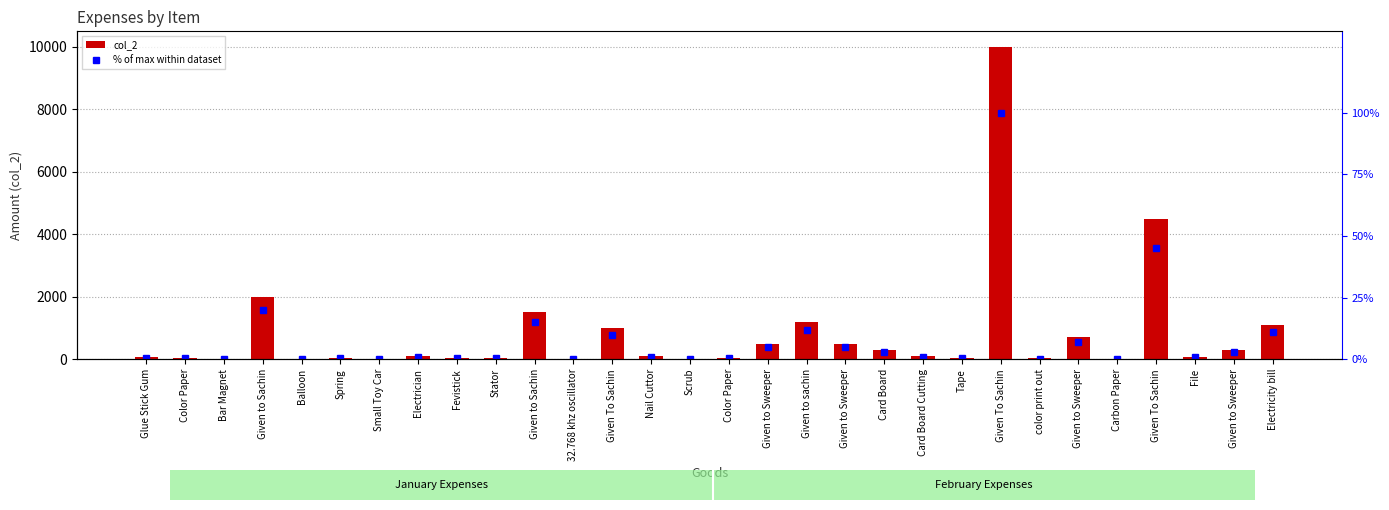

List the labels in order of % of max within dataset value, smallest first.

Balloon, Carbon Paper, Bar Magnet, Small Toy Car, 32.768 khz oscillator, Scrub, color print out, Stator, Color Paper, Color Paper, Spring, Fevistick, Tape, Glue Stick Gum, File, Electrician, Card Board Cutting, Nail Cuttor, Card Board, Given to Sweeper, Given to Sweeper, Given to Sweeper, Given to Sweeper, Given To Sachin, Electricity bill, Given to sachin, Given to Sachin, Given to Sachin, Given To Sachin, Given To Sachin